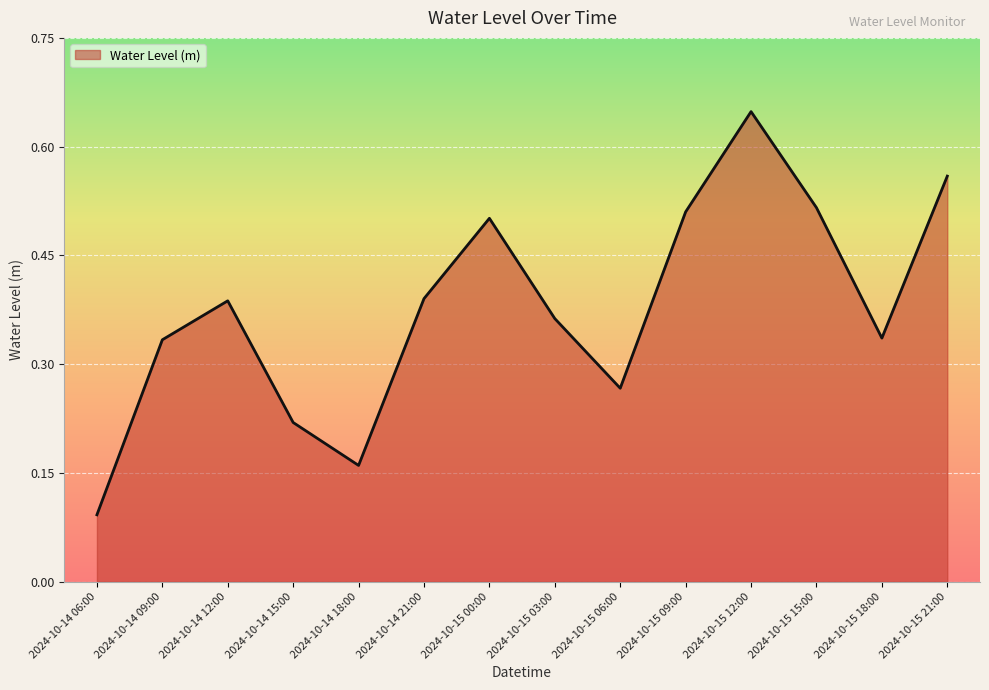

At which category does the chart reach its minimum across all series?

2024-10-14 06:00